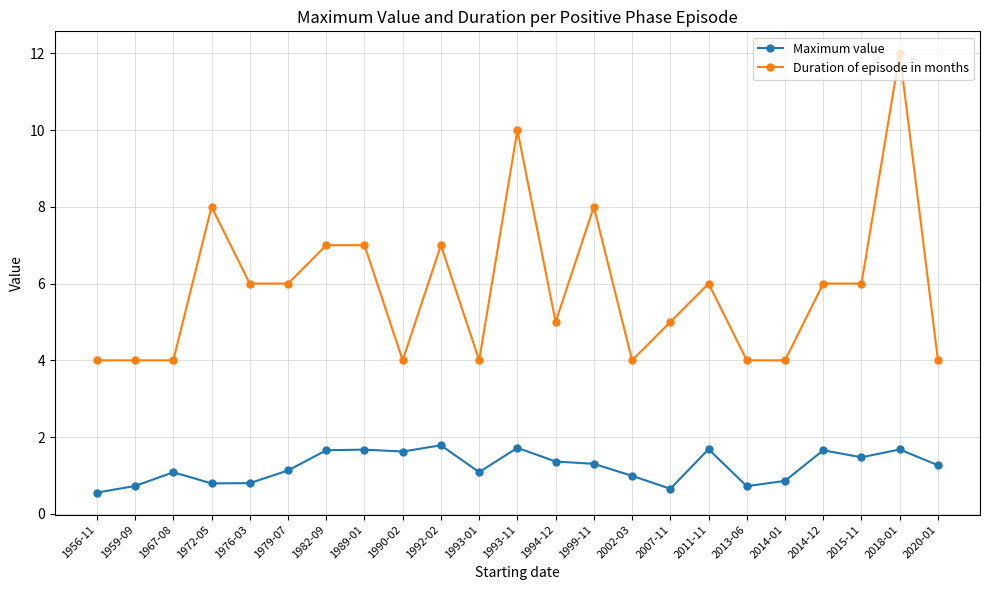

Which category has the highest value in the Duration of episode in months series?

2018-01